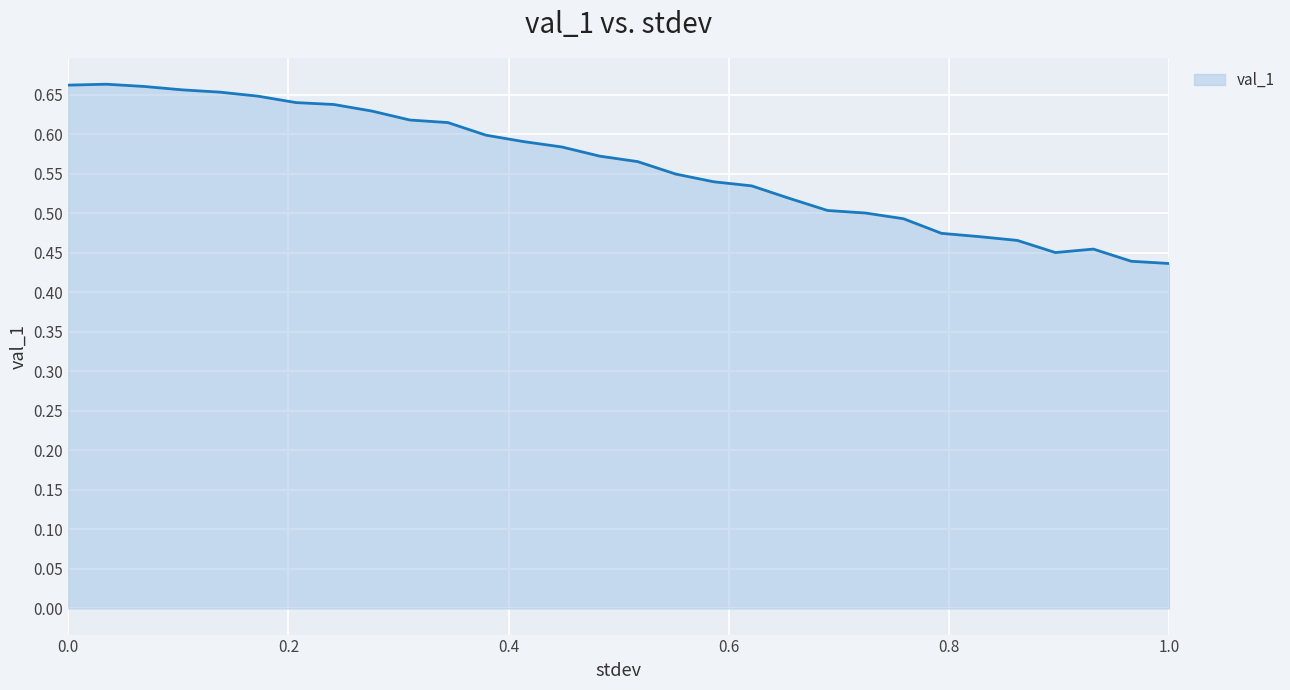

Is this an area chart (filled region under the line)?

Yes